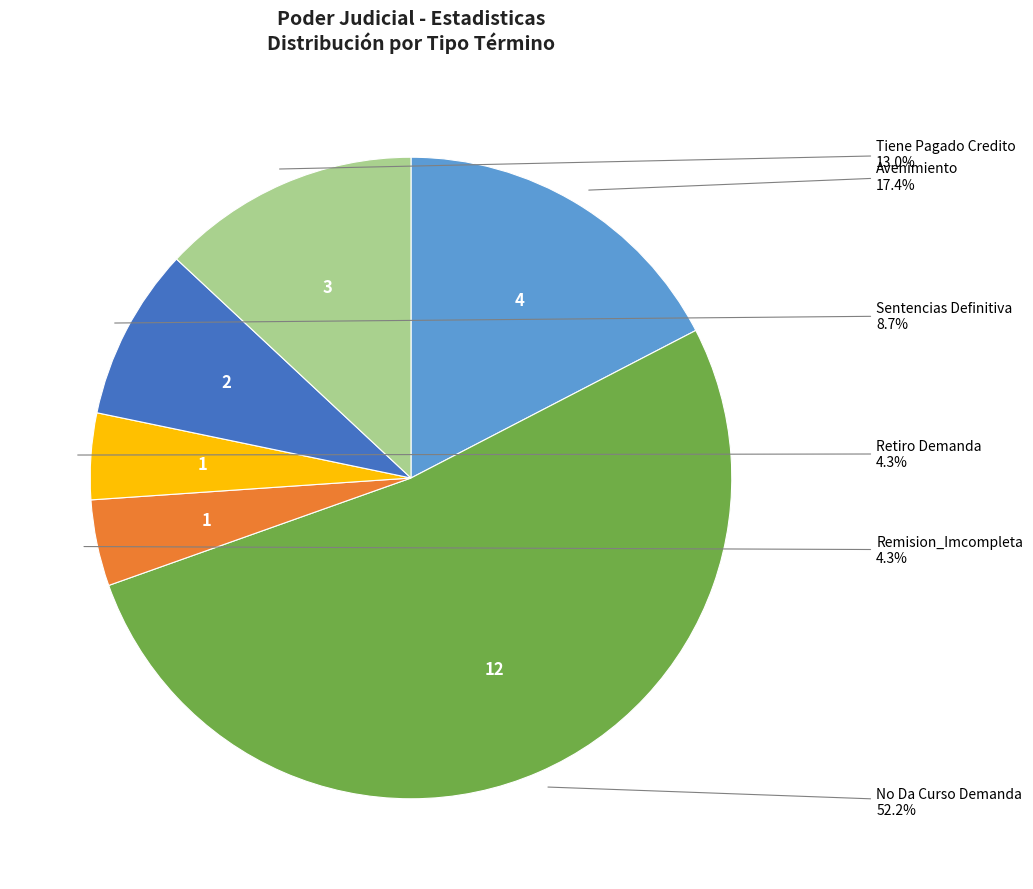

How many slices are in this pie chart?

6